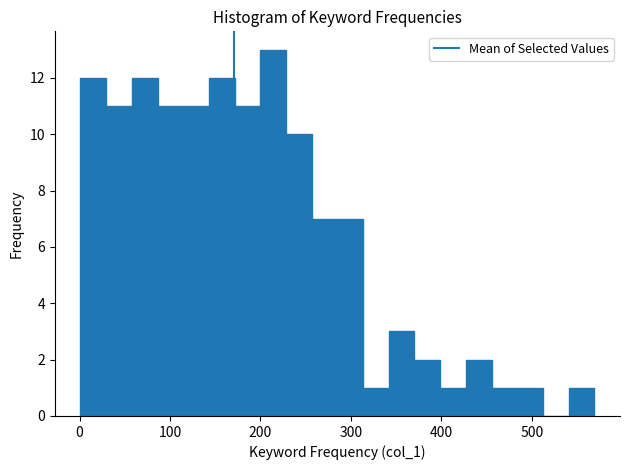

Read against the x-axis, roughly where is the centre of the tallest bar?

210